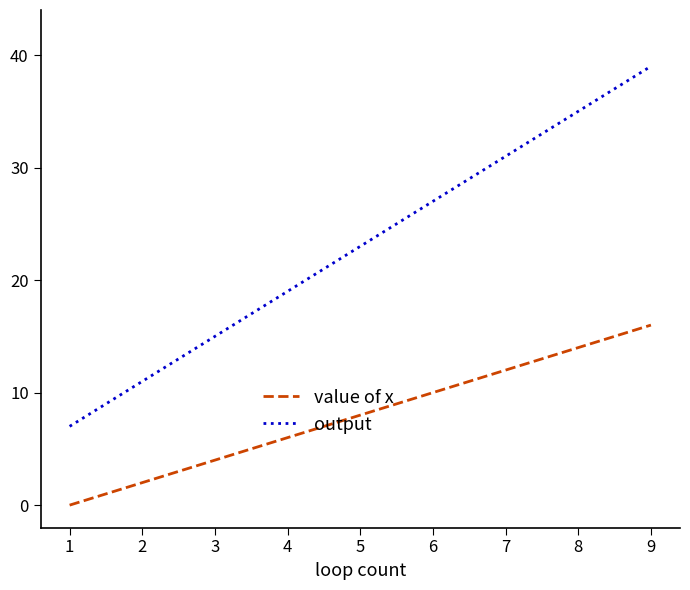

What is the difference between the maximum and minimum values in the value of x series?

16